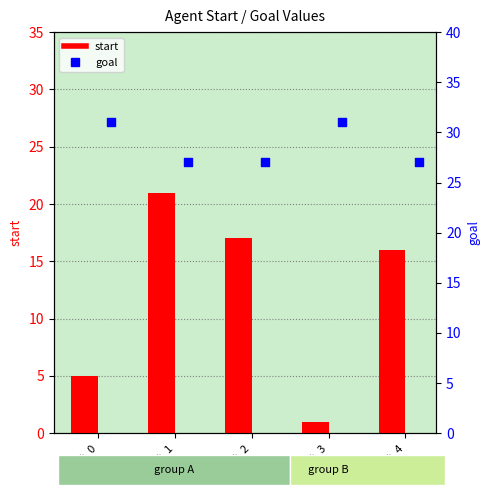

At which category is the sum across all series the highest?

agent_1